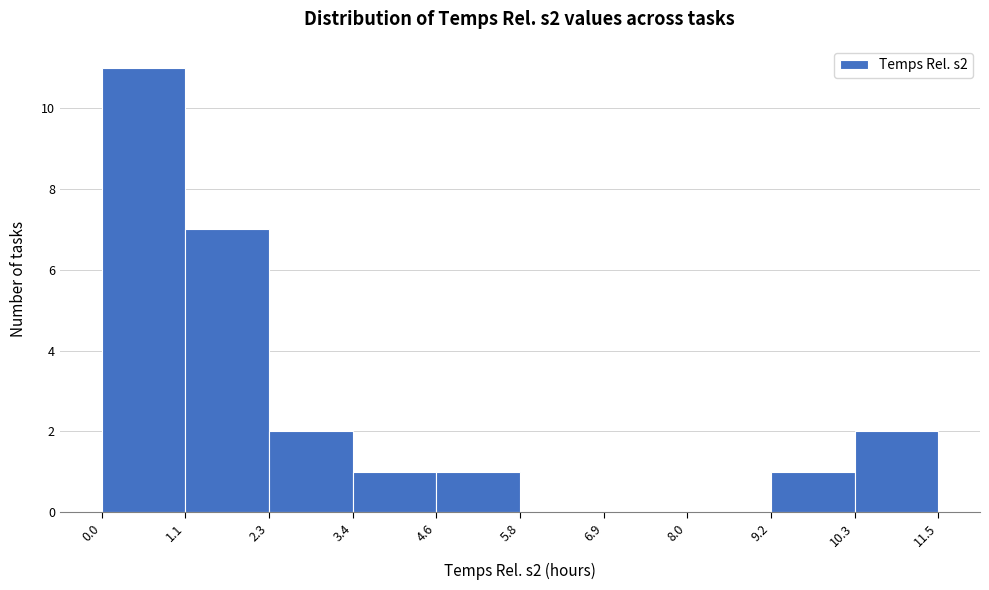

Over which range of the x-axis is the bar tallest?

0.0 to 1.1